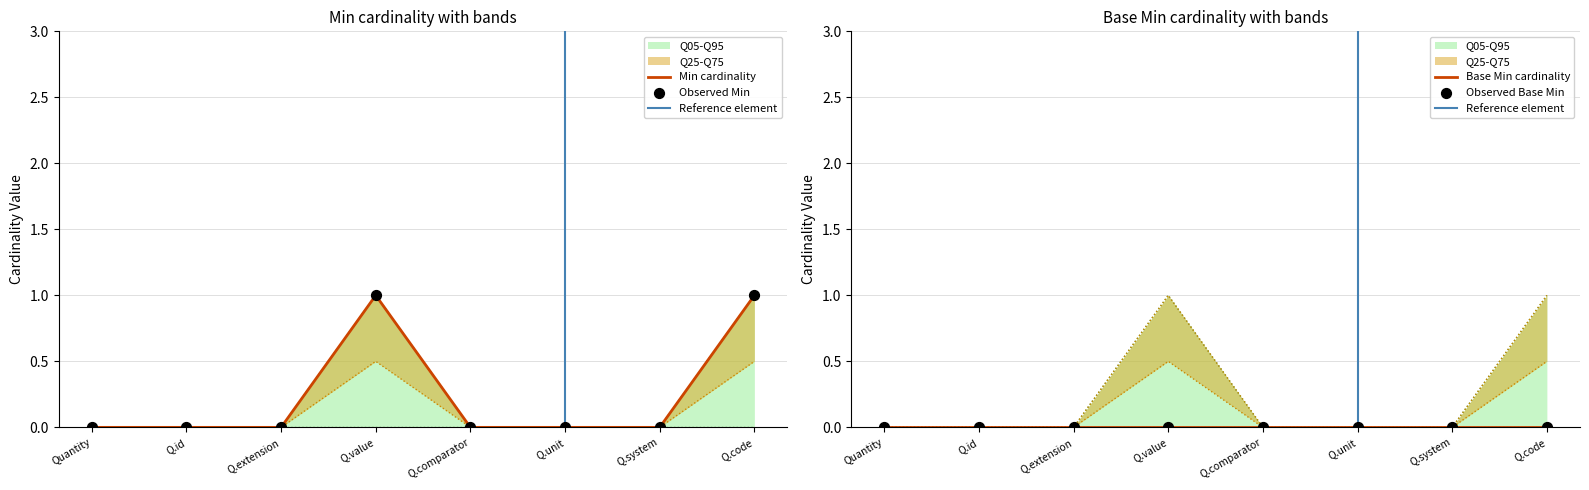

Which has a higher value, Q.id or Q.system?

Q.id